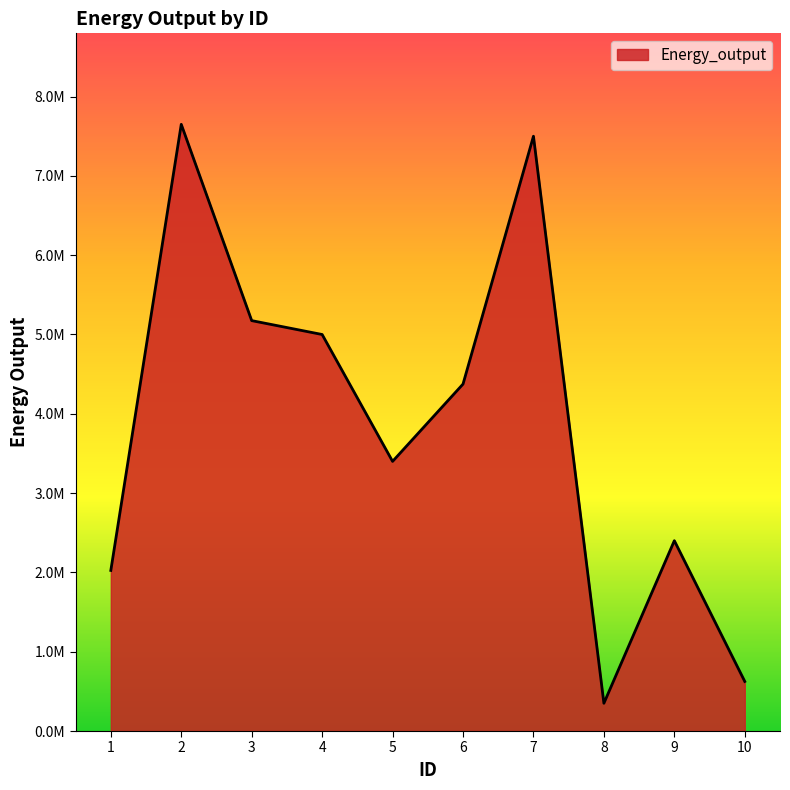

What is the sum of all values?

38500000